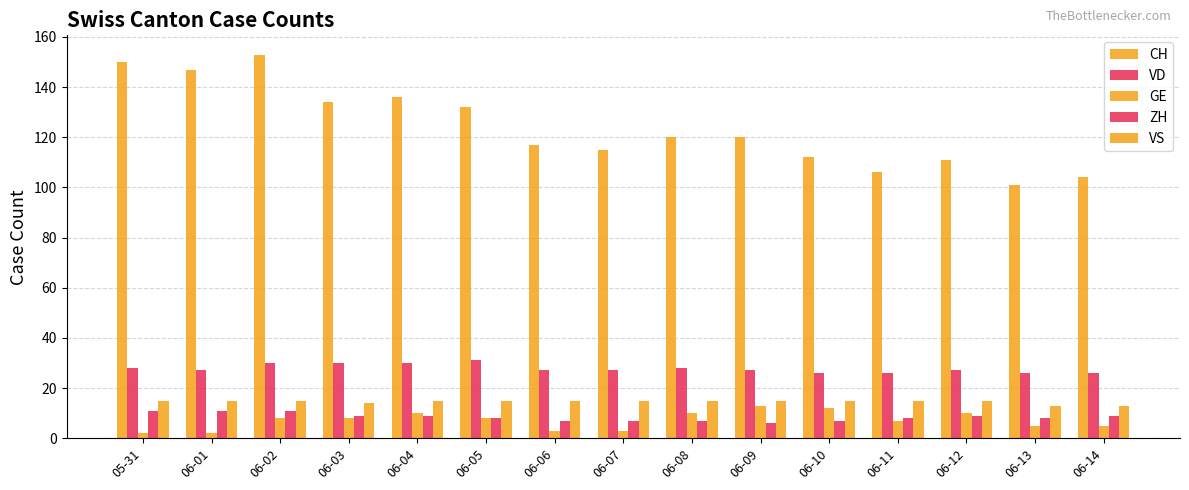

Is it true that GE equals 8 at 06-02?

True